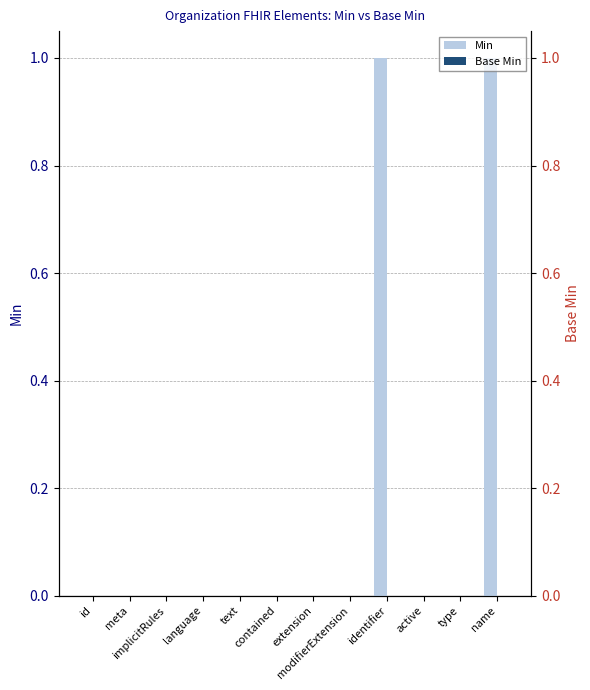

What is the label of the 5th bar from the left?

text